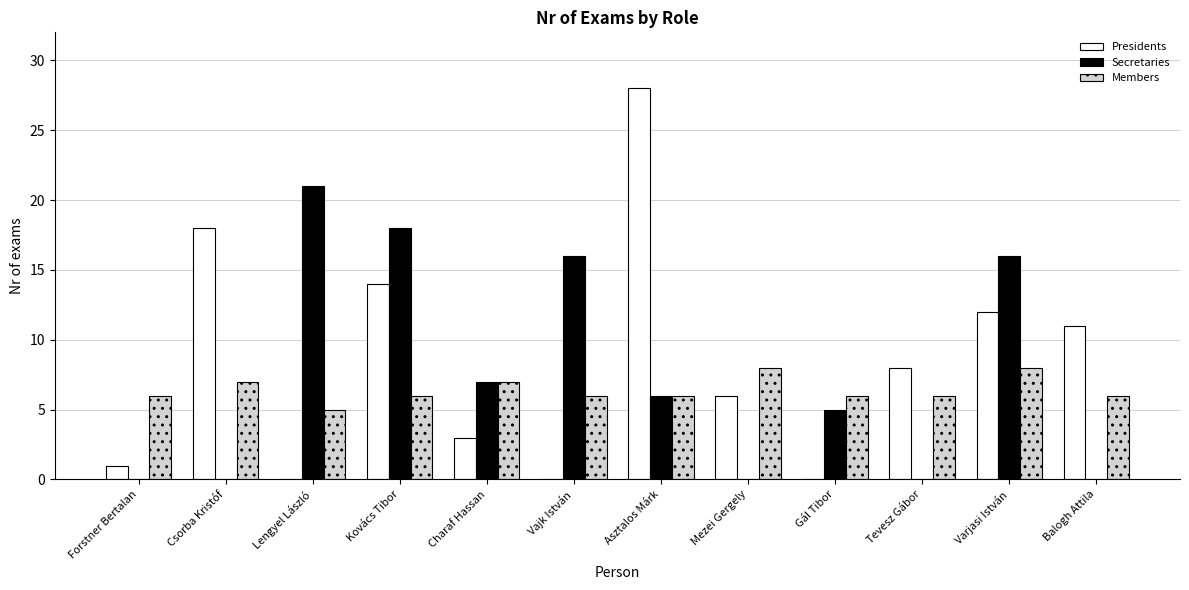

What is the sum of the Secretaries values at Gál Tibor and Charaf Hassan?

12